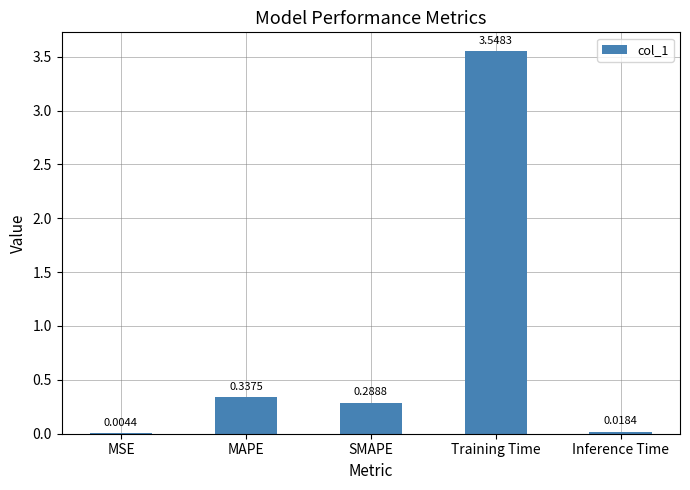

Are the bars grouped side by side (vs. stacked)?

No